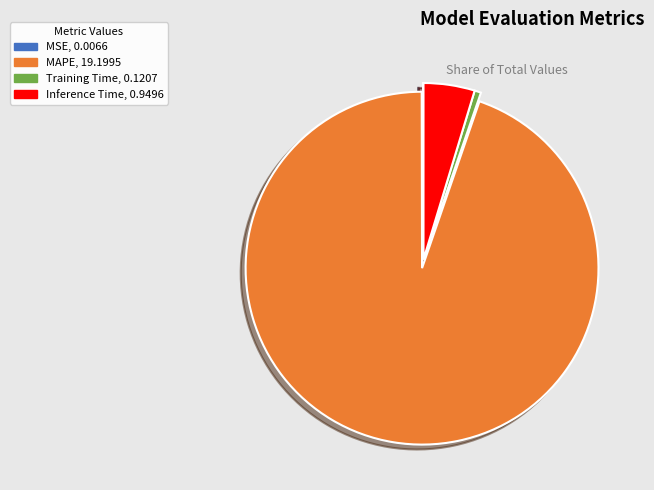

Between Inference Time and Training Time, which is larger?

Inference Time